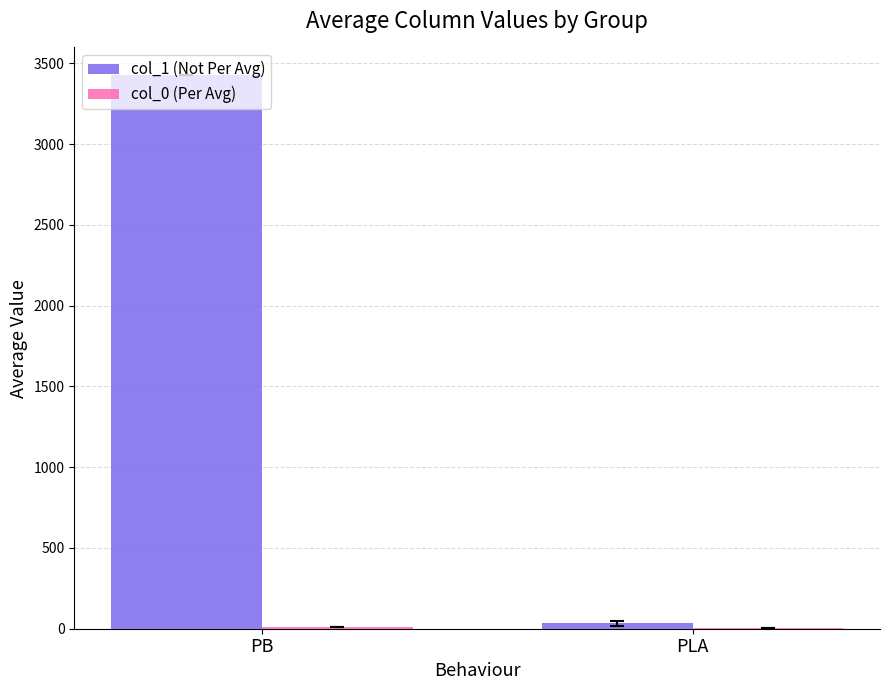

At which category is the sum across all series the highest?

PB